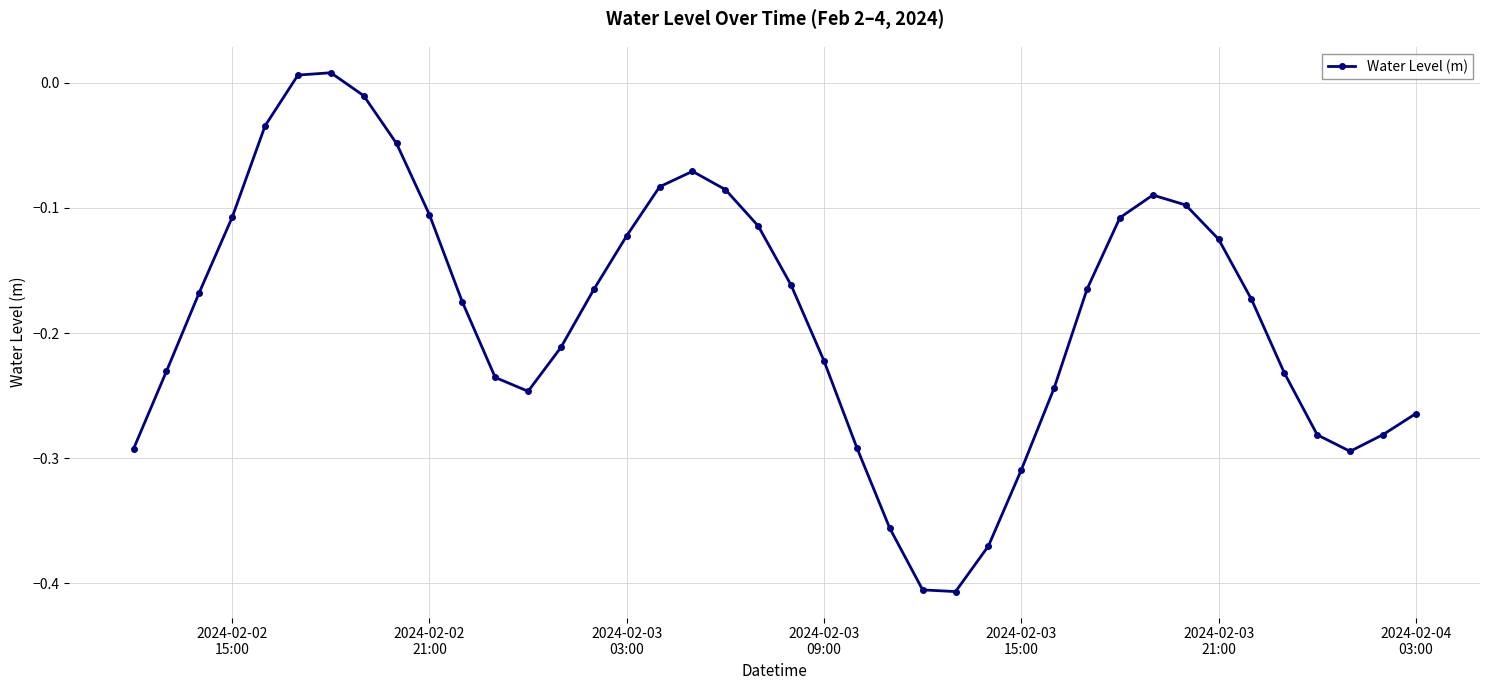

How many negative values are there?

38